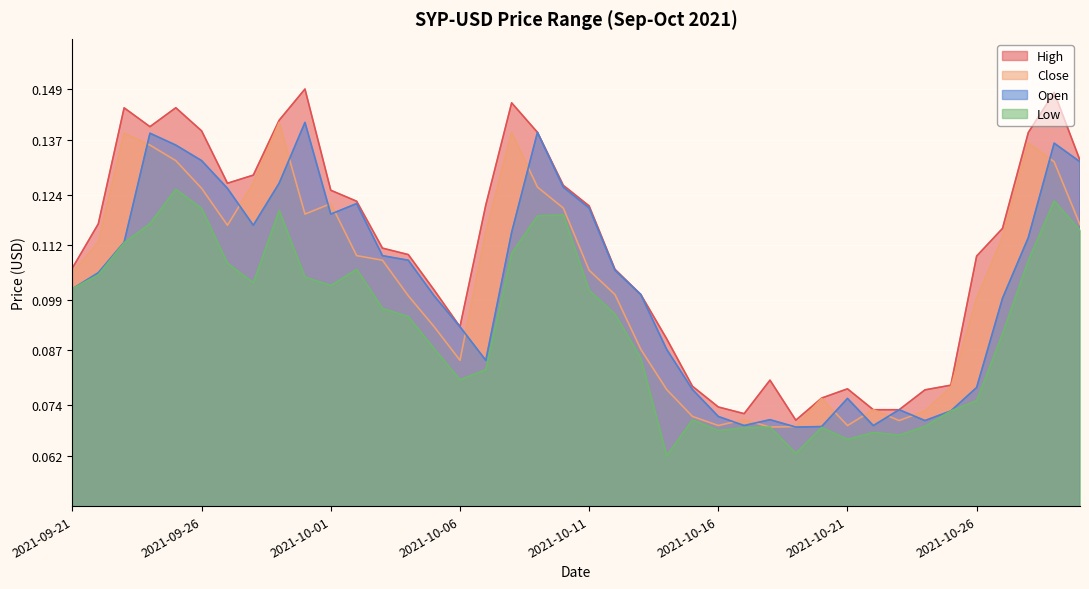

True or false: Low has a value of 0.1 at 2021-10-08.

True